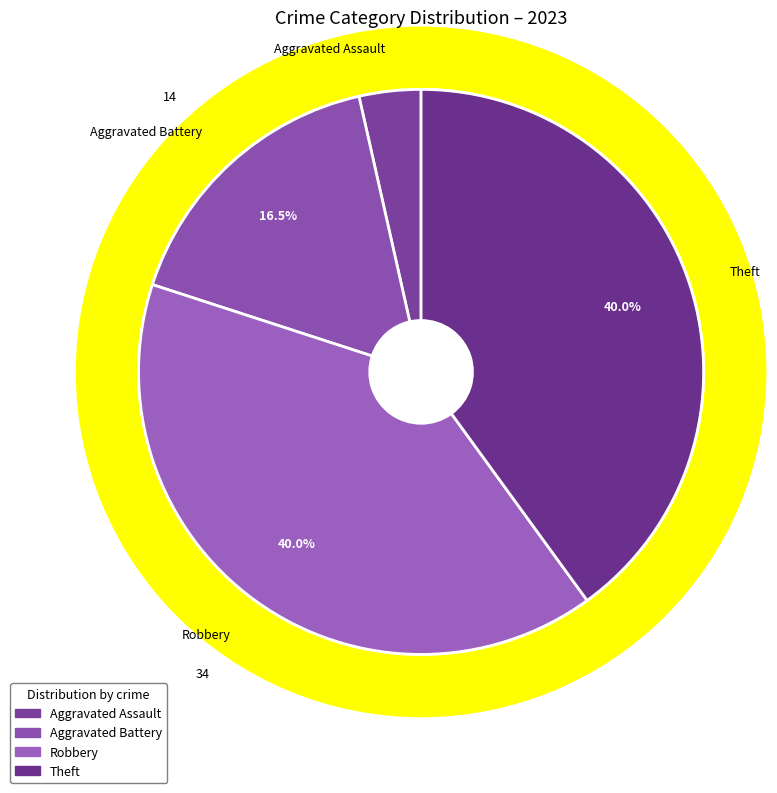

Combined, do Aggravated Assault and Robbery account for over 50%?

No